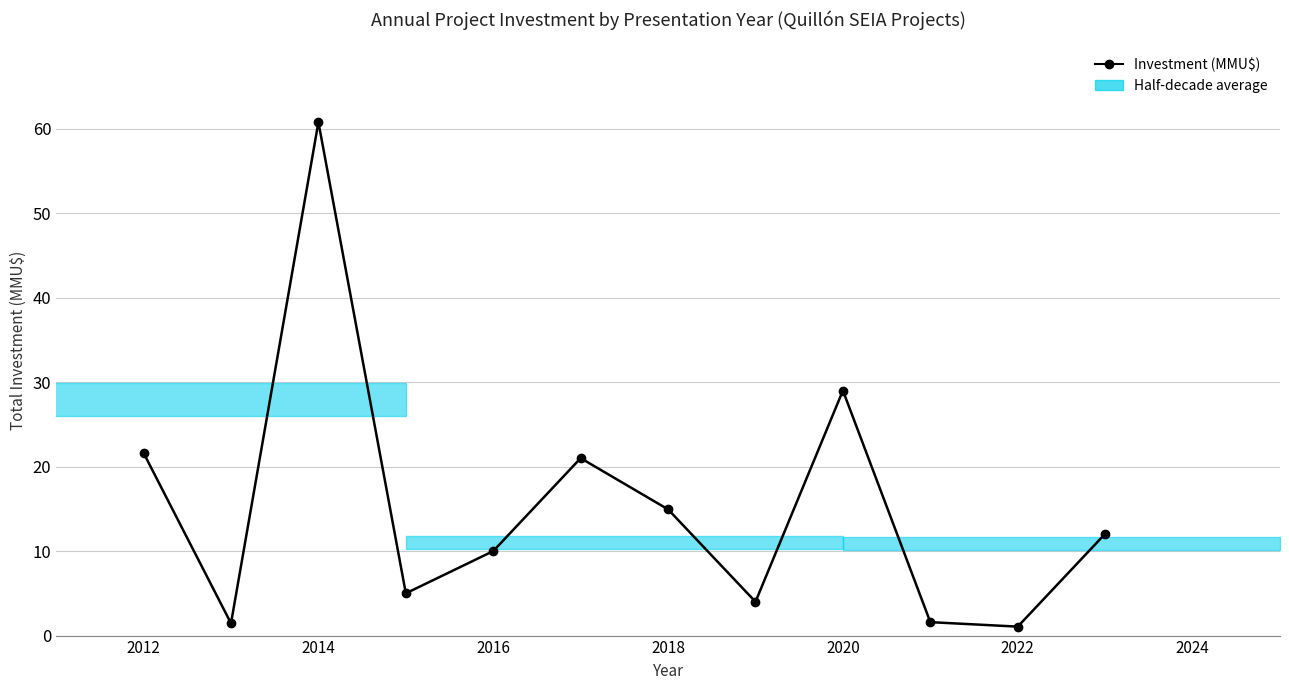

True or false: the data shows 29.0 at 2020.

True